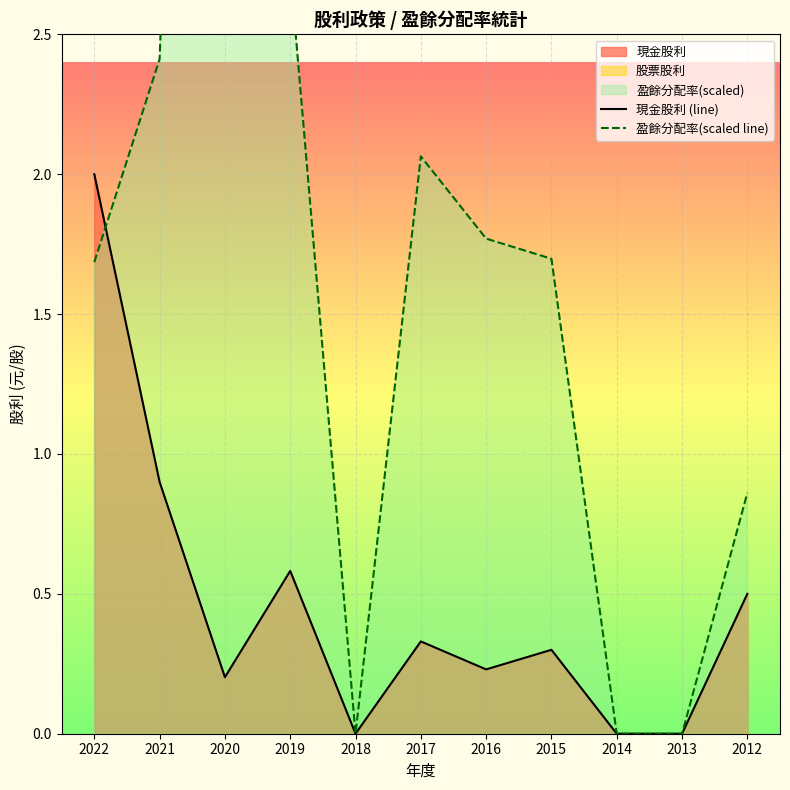

The value of 盈餘分配率(scaled line) at 2018 is -5.0. True or false?

False